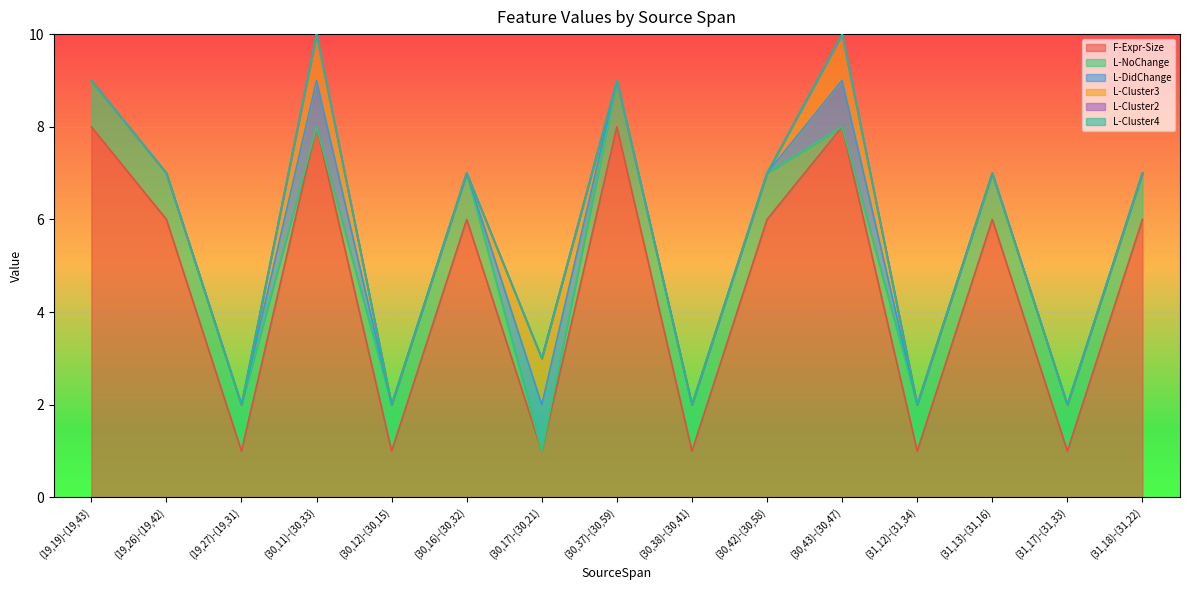

Reading left to right, what are all the values shown in this chart?

F-Expr-Size: (19,19)-(19,43)=8	(19,26)-(19,42)=6	(19,27)-(19,31)=1	(30,11)-(30,33)=8	(30,12)-(30,15)=1	(30,16)-(30,32)=6	(30,17)-(30,21)=1	(30,37)-(30,59)=8	(30,38)-(30,41)=1	(30,42)-(30,58)=6	(30,43)-(30,47)=8	(31,12)-(31,34)=1	(31,13)-(31,16)=6	(31,17)-(31,33)=1	(31,18)-(31,22)=6
L-NoChange: (19,19)-(19,43)=1	(19,26)-(19,42)=1	(19,27)-(19,31)=1	(30,11)-(30,33)=0	(30,12)-(30,15)=1	(30,16)-(30,32)=1	(30,17)-(30,21)=0	(30,37)-(30,59)=1	(30,38)-(30,41)=1	(30,42)-(30,58)=1	(30,43)-(30,47)=0	(31,12)-(31,34)=1	(31,13)-(31,16)=1	(31,17)-(31,33)=1	(31,18)-(31,22)=1
L-DidChange: (19,19)-(19,43)=0	(19,26)-(19,42)=0	(19,27)-(19,31)=0	(30,11)-(30,33)=1	(30,12)-(30,15)=0	(30,16)-(30,32)=0	(30,17)-(30,21)=1	(30,37)-(30,59)=0	(30,38)-(30,41)=0	(30,42)-(30,58)=0	(30,43)-(30,47)=1	(31,12)-(31,34)=0	(31,13)-(31,16)=0	(31,17)-(31,33)=0	(31,18)-(31,22)=0
L-Cluster3: (19,19)-(19,43)=0	(19,26)-(19,42)=0	(19,27)-(19,31)=0	(30,11)-(30,33)=1	(30,12)-(30,15)=0	(30,16)-(30,32)=0	(30,17)-(30,21)=1	(30,37)-(30,59)=0	(30,38)-(30,41)=0	(30,42)-(30,58)=0	(30,43)-(30,47)=1	(31,12)-(31,34)=0	(31,13)-(31,16)=0	(31,17)-(31,33)=0	(31,18)-(31,22)=0
L-Cluster2: (19,19)-(19,43)=0	(19,26)-(19,42)=0	(19,27)-(19,31)=0	(30,11)-(30,33)=0	(30,12)-(30,15)=0	(30,16)-(30,32)=0	(30,17)-(30,21)=0	(30,37)-(30,59)=0	(30,38)-(30,41)=0	(30,42)-(30,58)=0	(30,43)-(30,47)=0	(31,12)-(31,34)=0	(31,13)-(31,16)=0	(31,17)-(31,33)=0	(31,18)-(31,22)=0
L-Cluster4: (19,19)-(19,43)=0	(19,26)-(19,42)=0	(19,27)-(19,31)=0	(30,11)-(30,33)=0	(30,12)-(30,15)=0	(30,16)-(30,32)=0	(30,17)-(30,21)=0	(30,37)-(30,59)=0	(30,38)-(30,41)=0	(30,42)-(30,58)=0	(30,43)-(30,47)=0	(31,12)-(31,34)=0	(31,13)-(31,16)=0	(31,17)-(31,33)=0	(31,18)-(31,22)=0